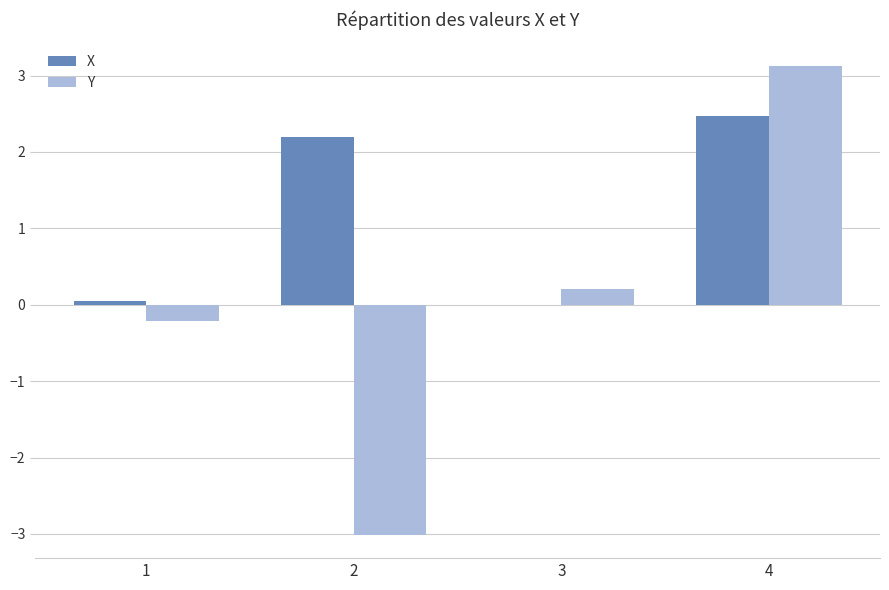

How many positive values does the X series have?

3